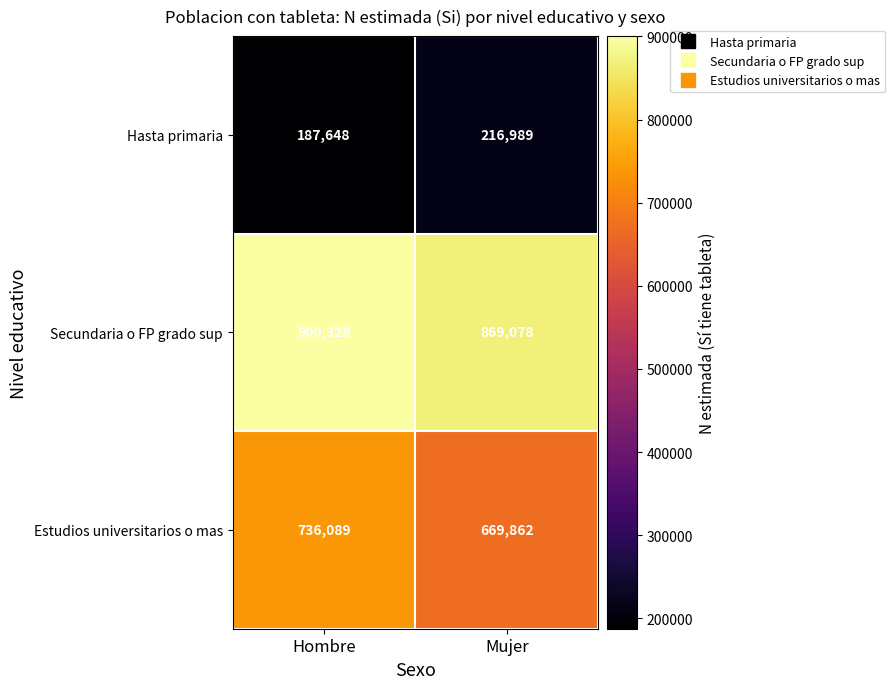

Rank the series by their maximum value, from lowest to highest.

Hasta primaria, Estudios universitarios o mas, Secundaria o FP grado sup